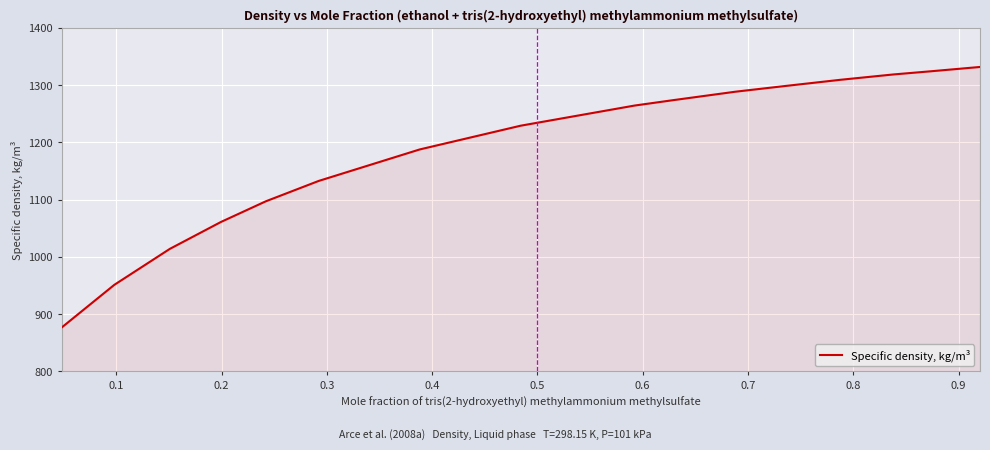

Does the chart display data point markers on the line(s)?

No